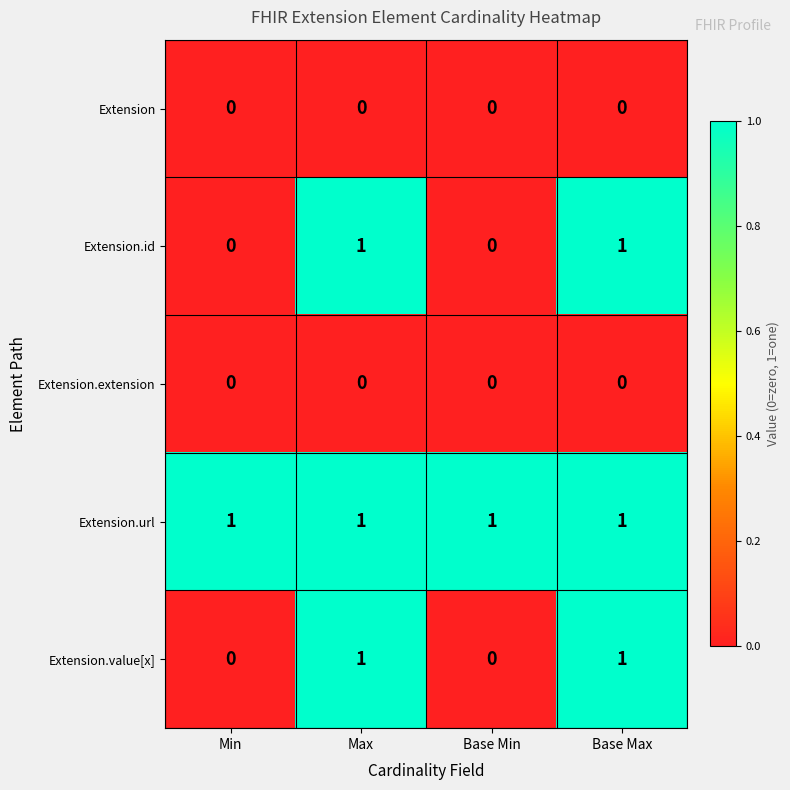

How many data points does each series have?

4